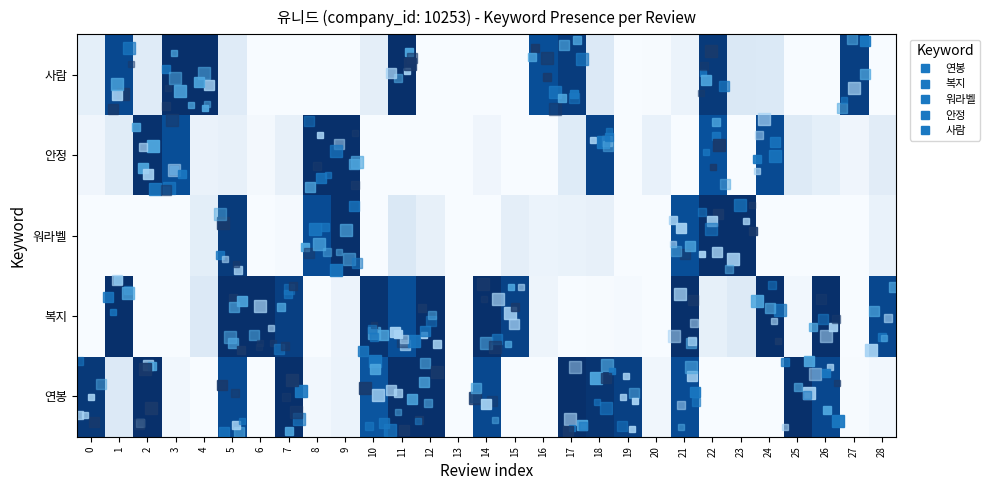

How many distinct data groups are displayed?

5